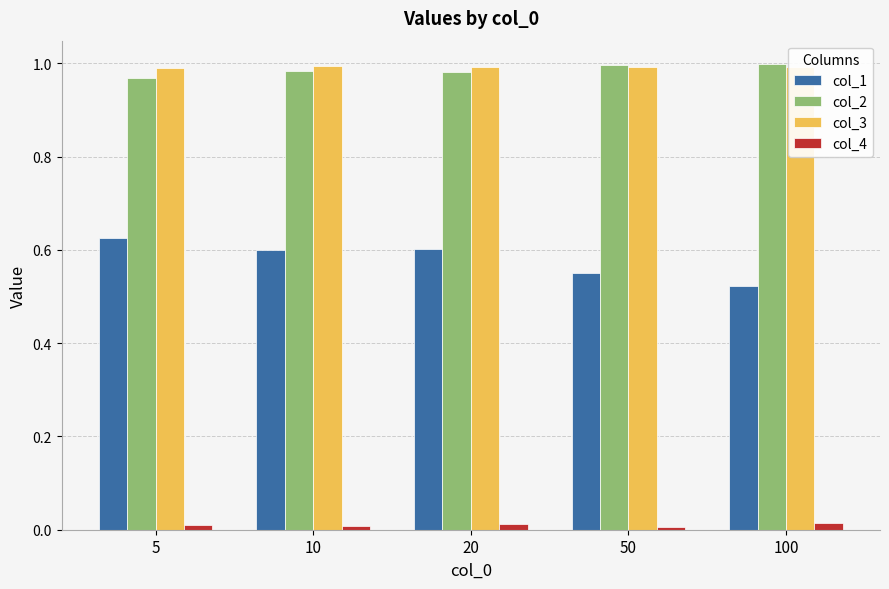

At how many categories does at least one series exceed 0?

5